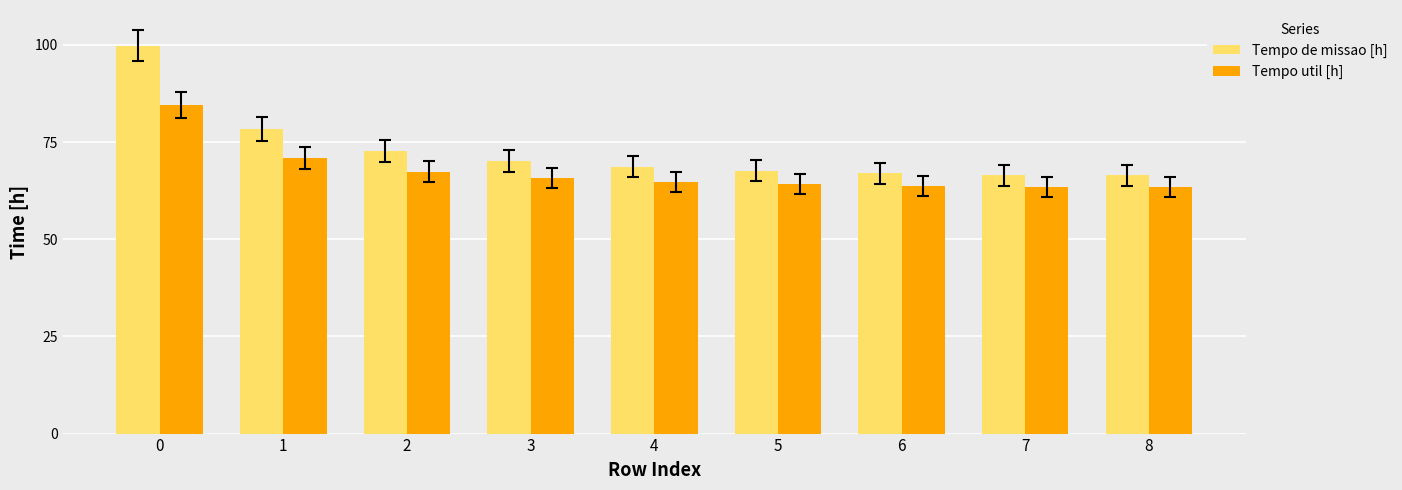

Count the number of data series in this chart.

2